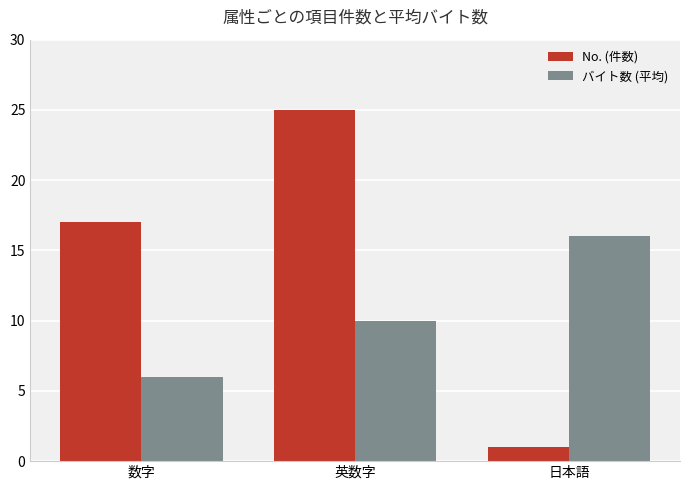

What is the approximate value of バイト数 (平均) at 数字?

6